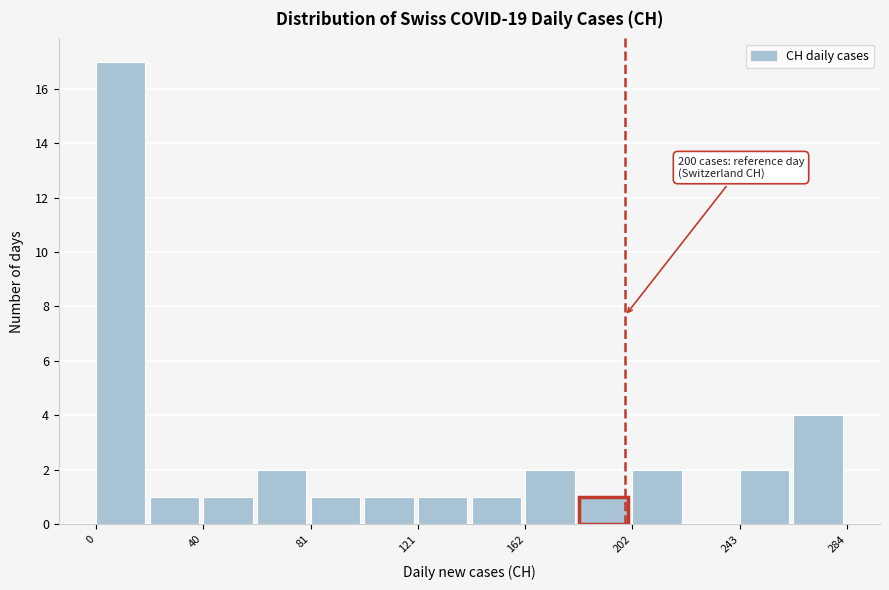

Over which range of the x-axis is the bar tallest?

0 to 20